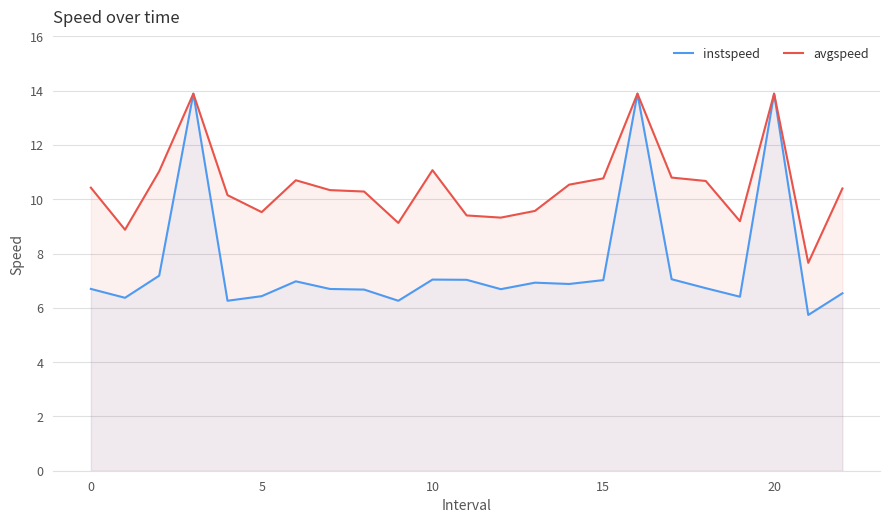

Which series has the largest total across all categories?

avgspeed